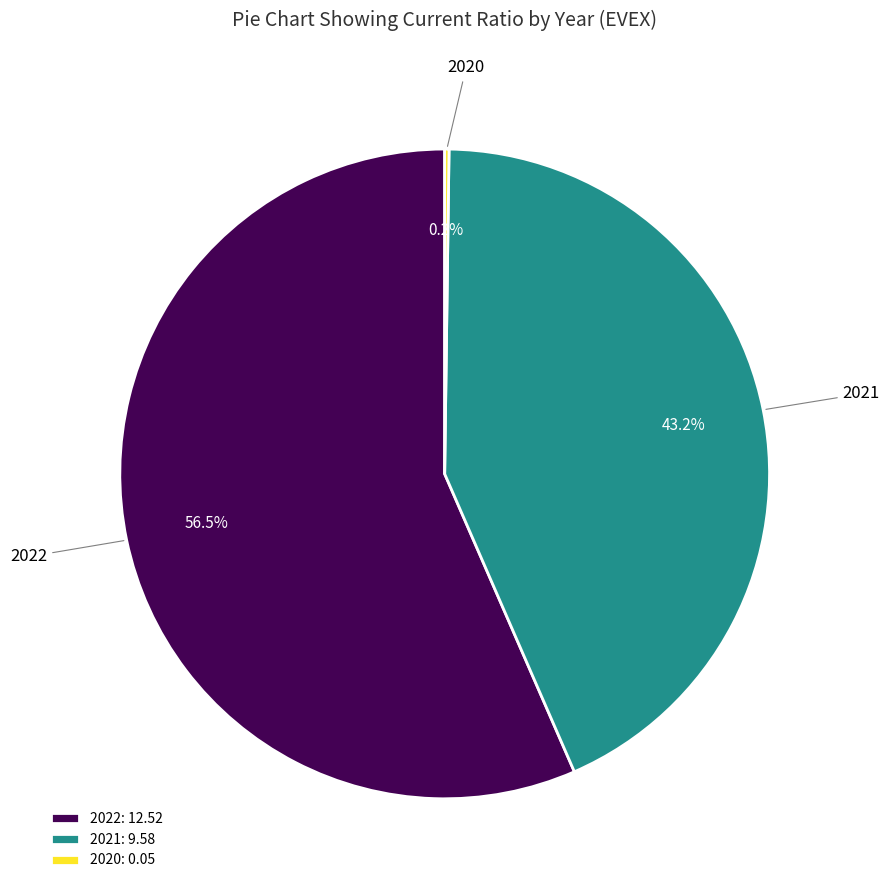

To the nearest percent, what is the average slice percentage?

33%